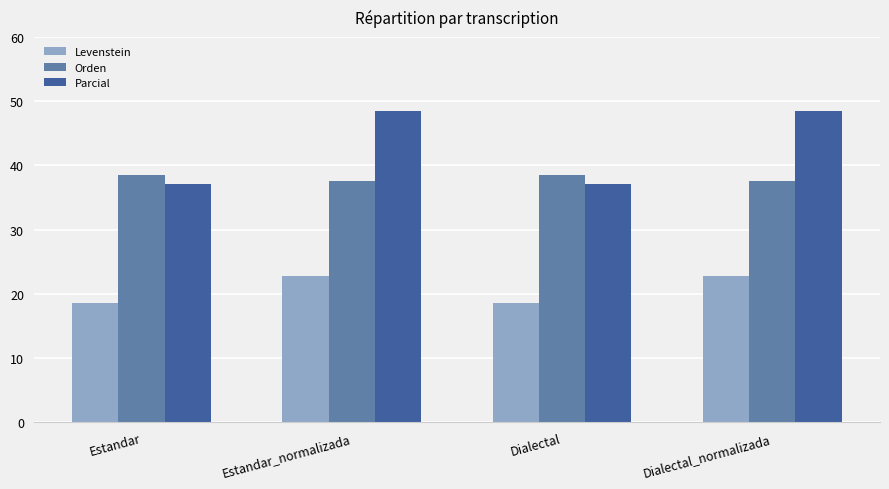

At Dialectal_normalizada, list the series in order from smallest to largest.

Levenstein, Orden, Parcial